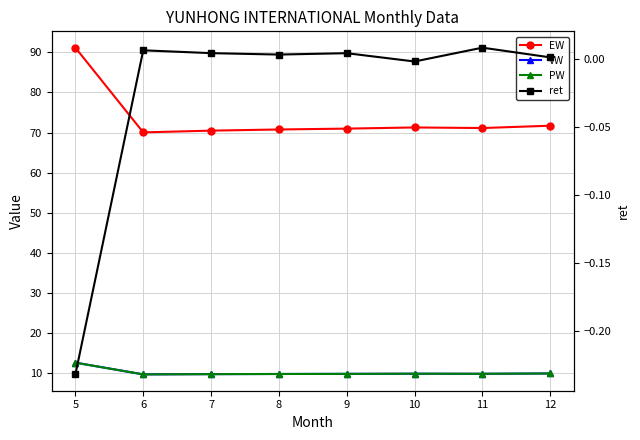

How many positive values does the ret series have?

6